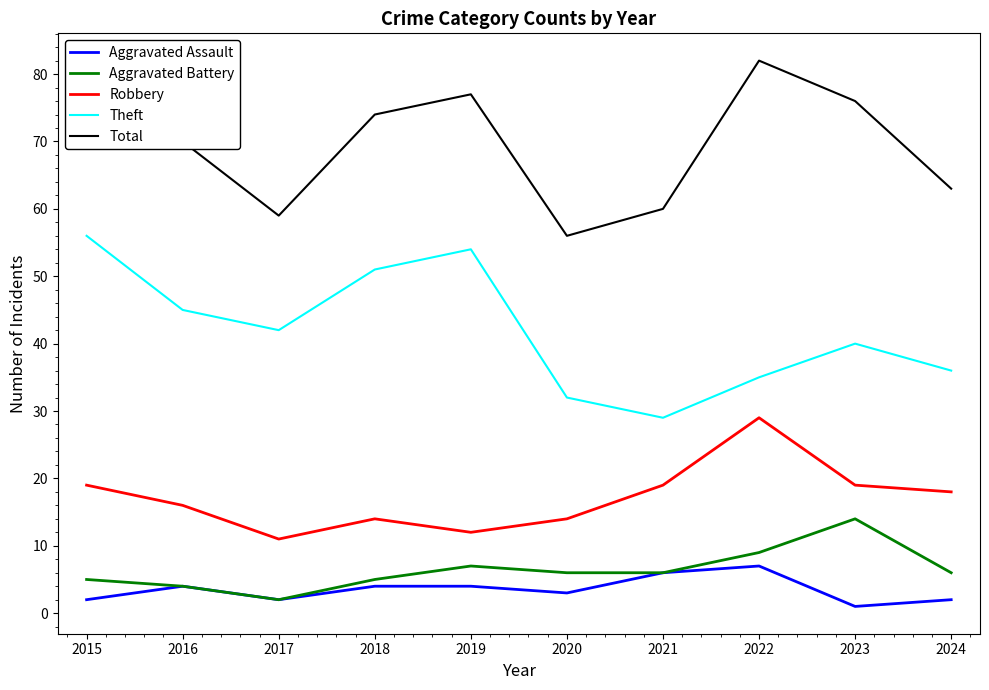

Reading left to right, transcribe all the data shown in this chart.

Aggravated Assault: 2	4	2	4	4	3	6	7	1	2
Aggravated Battery: 5	4	2	5	7	6	6	9	14	6
Robbery: 19	16	11	14	12	14	19	29	19	18
Theft: 56	45	42	51	54	32	29	35	40	36
Total: 82	70	59	74	77	56	60	82	76	63